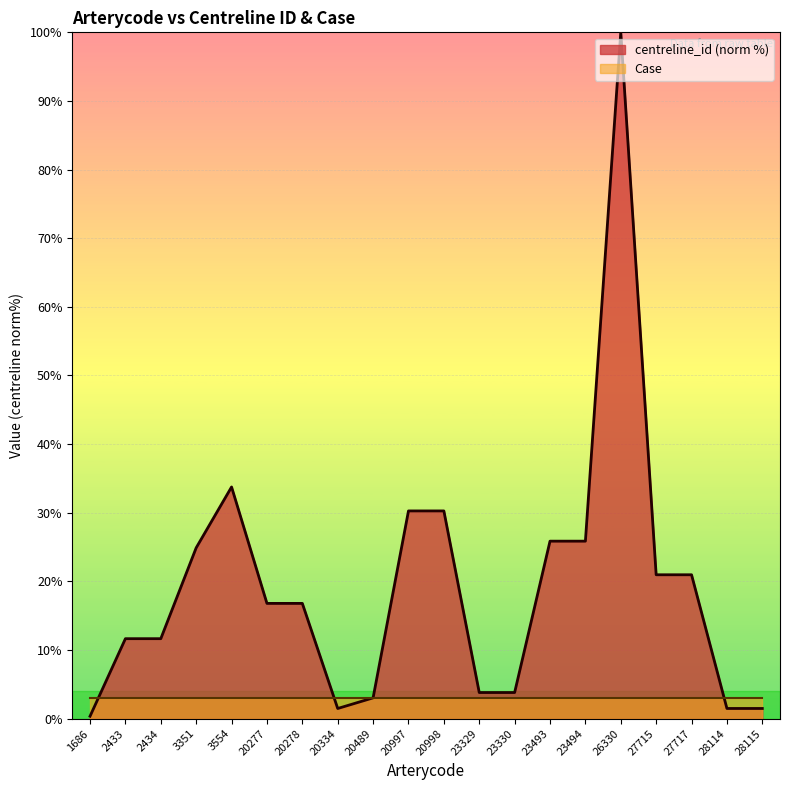

List the labels in order of value, smallest first.

1686, 20334, 28114, 28115, 20489, 23329, 23330, 2433, 2434, 20277, 20278, 27715, 27717, 3351, 23493, 23494, 20997, 20998, 3554, 26330